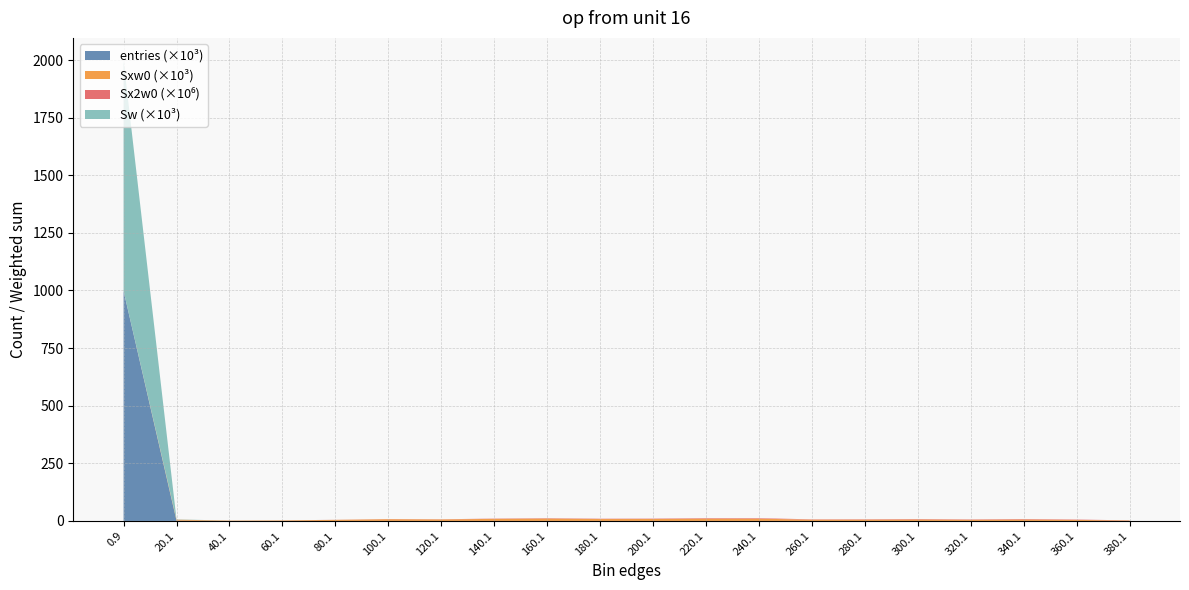

Reading left to right, transcribe all the data shown in this chart.

entries: 998107	1133	54	44	64	83	59	68	68	48	44	47	42	22	21	22	16	19	13	5
Sw: 998107	1133	54	44	64	83	59	68	68	48	44	47	42	22	21	22	16	19	13	5
Sxw0: 0	4356	1556	2244	4600	7443	6494	8896	10261	8170	8327	9942	9692	5545	5639	6381	4978	6269	4512	1860
Sx2w0: 0	31810	46532	115550	332304	670363	716812	1165960	1550620	1392220	1576960	2104470	2238050	1398260	1514570	1851160	1549340	2069030	1566460	692066